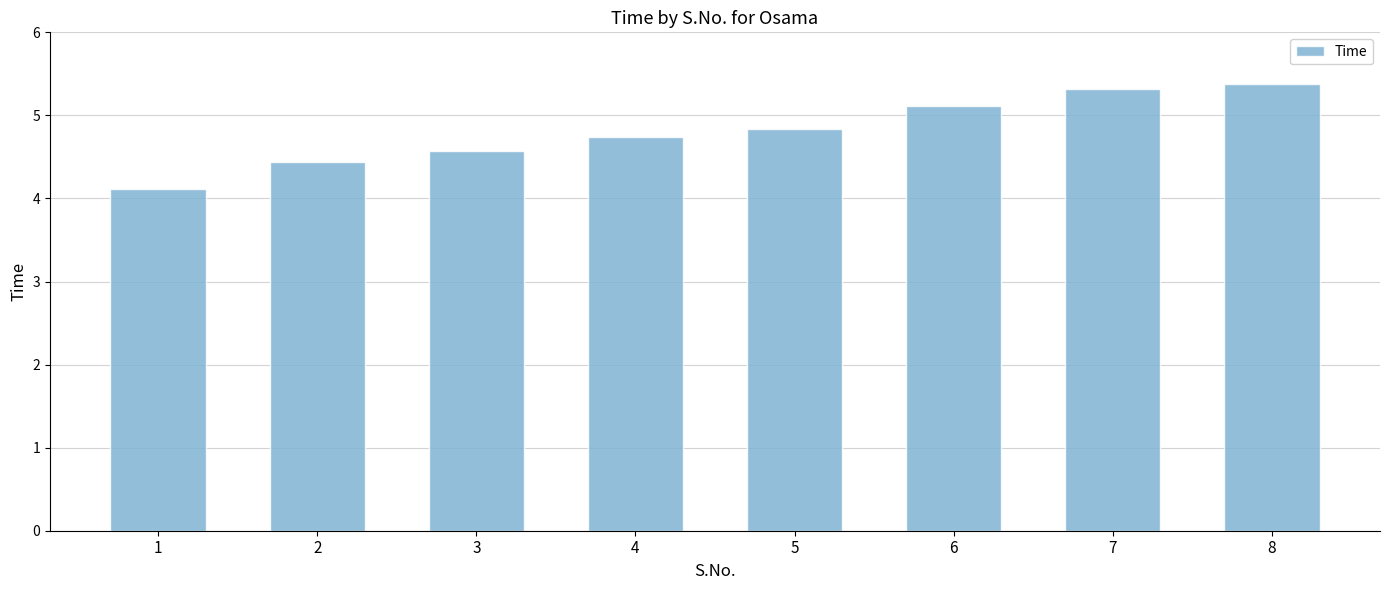

Approximately how many times larger is the value at 4 compared to 6?

0.9